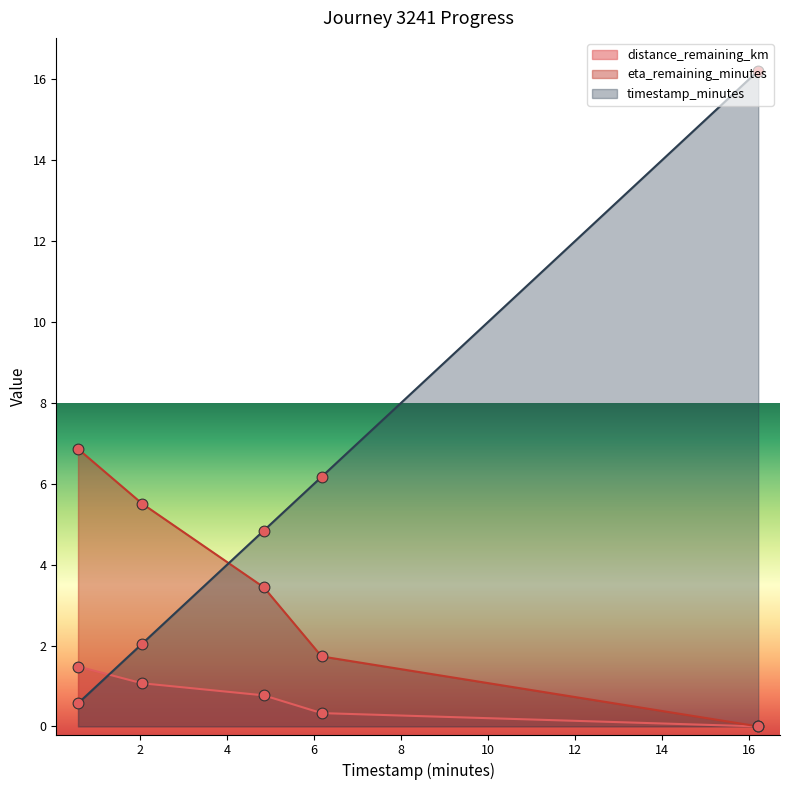

Which series contains the highest Y value?

timestamp_minutes